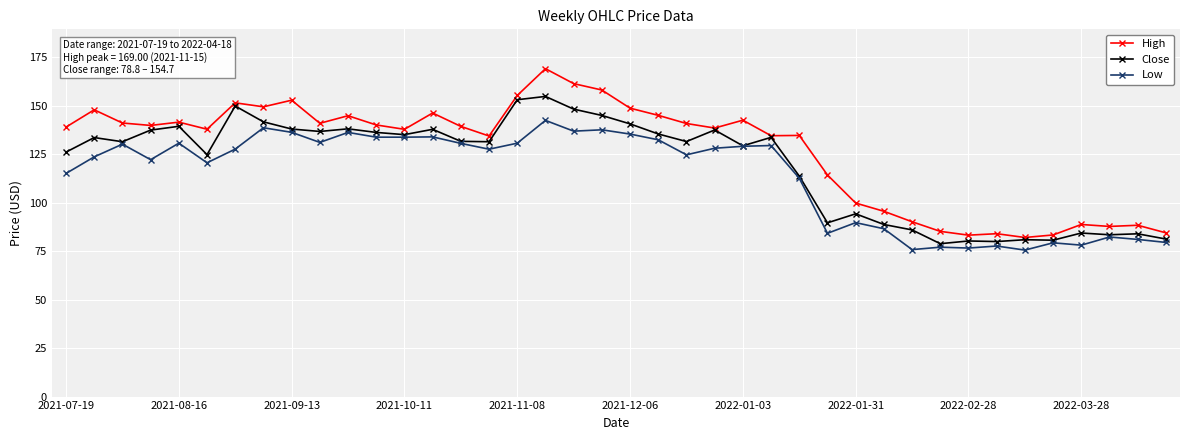

What is the maximum value for Close?

154.7